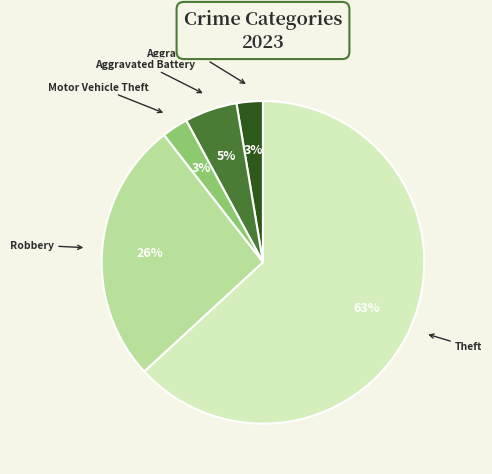

To the nearest percent, what is the average slice percentage?

20%